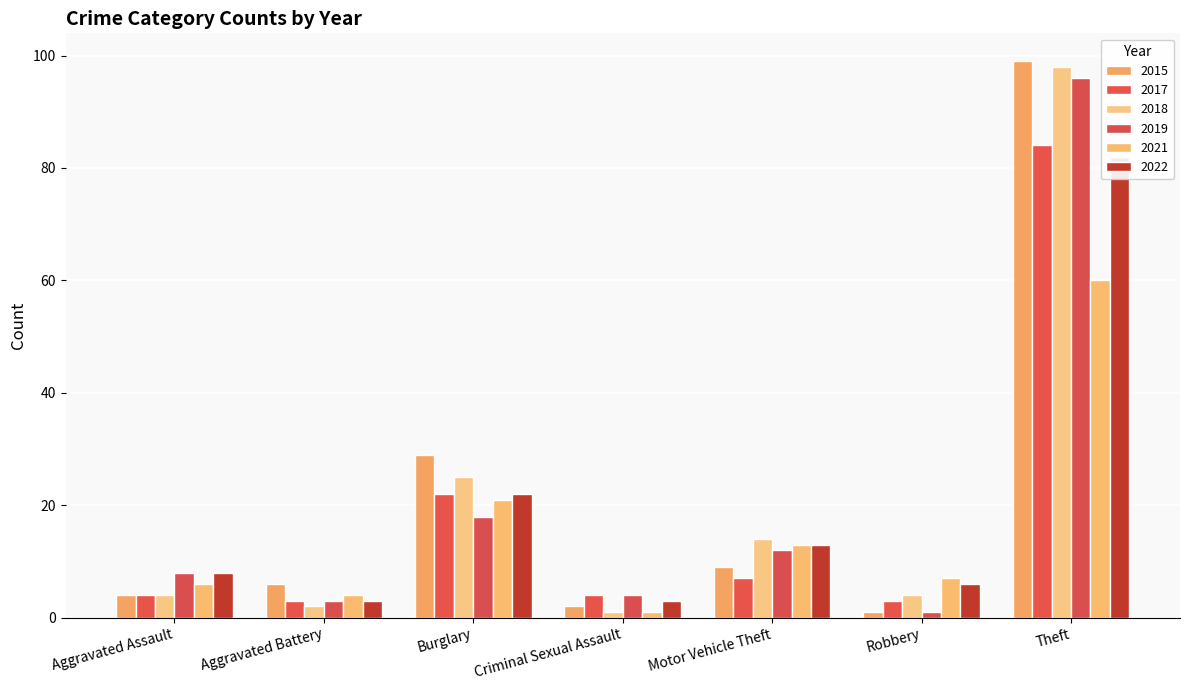

The 2021 series shows 2 at Criminal Sexual Assault. True or false?

False